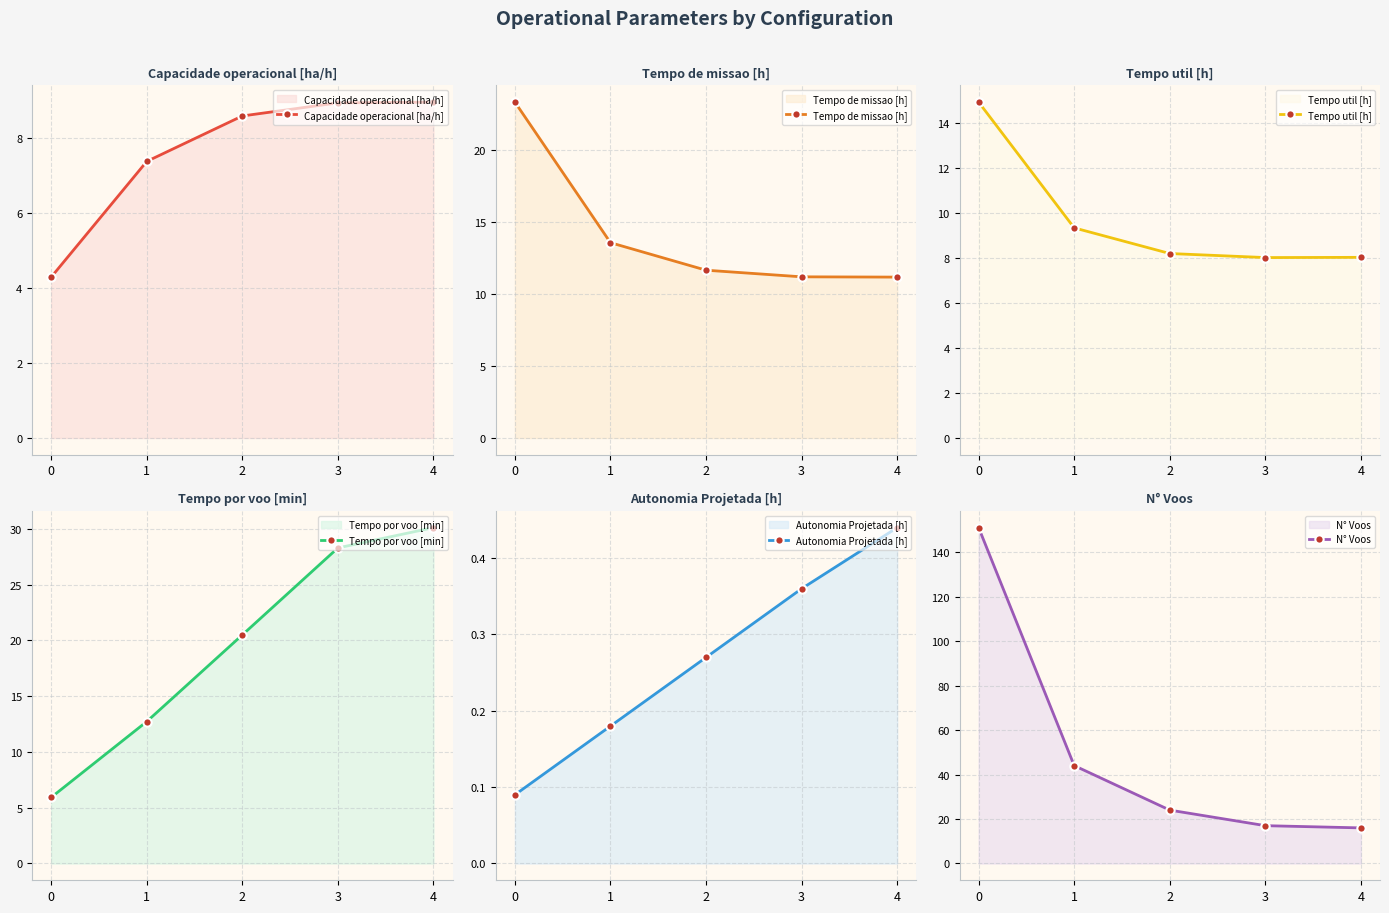

True or false: Autonomia Projetada [h] has a value of 0.4 at 3.

True